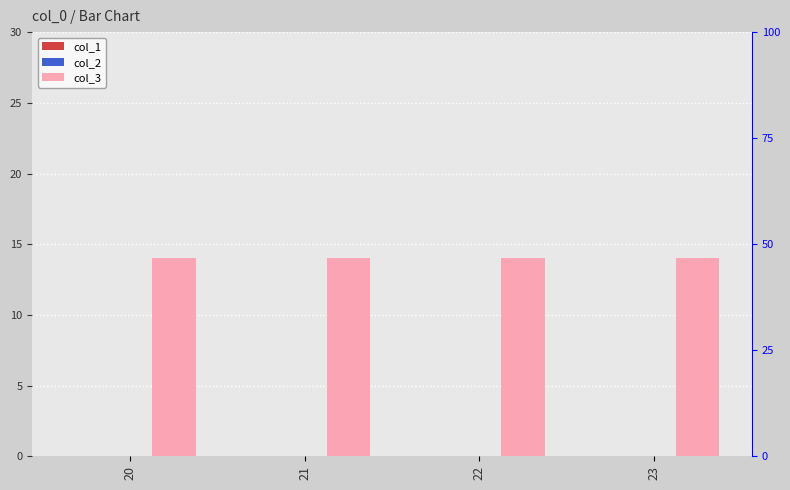

Rank the categories by col_1 value from lowest to highest.

20, 21, 22, 23